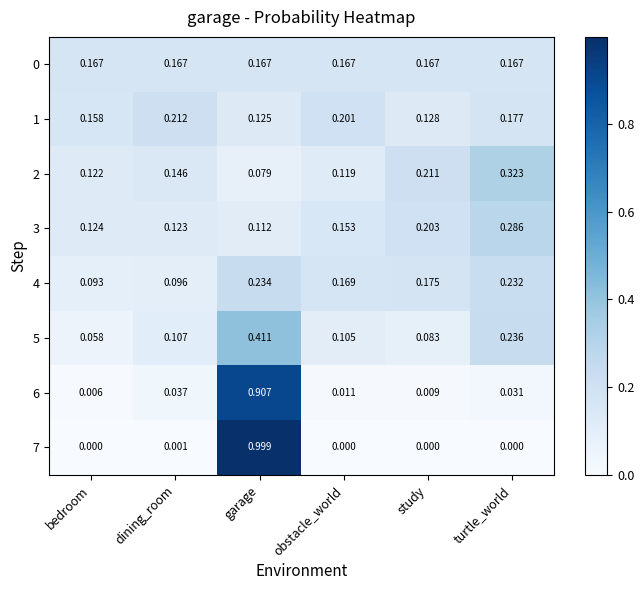

Is the value of 1 at garage greater than the value of 0 at bedroom?

No